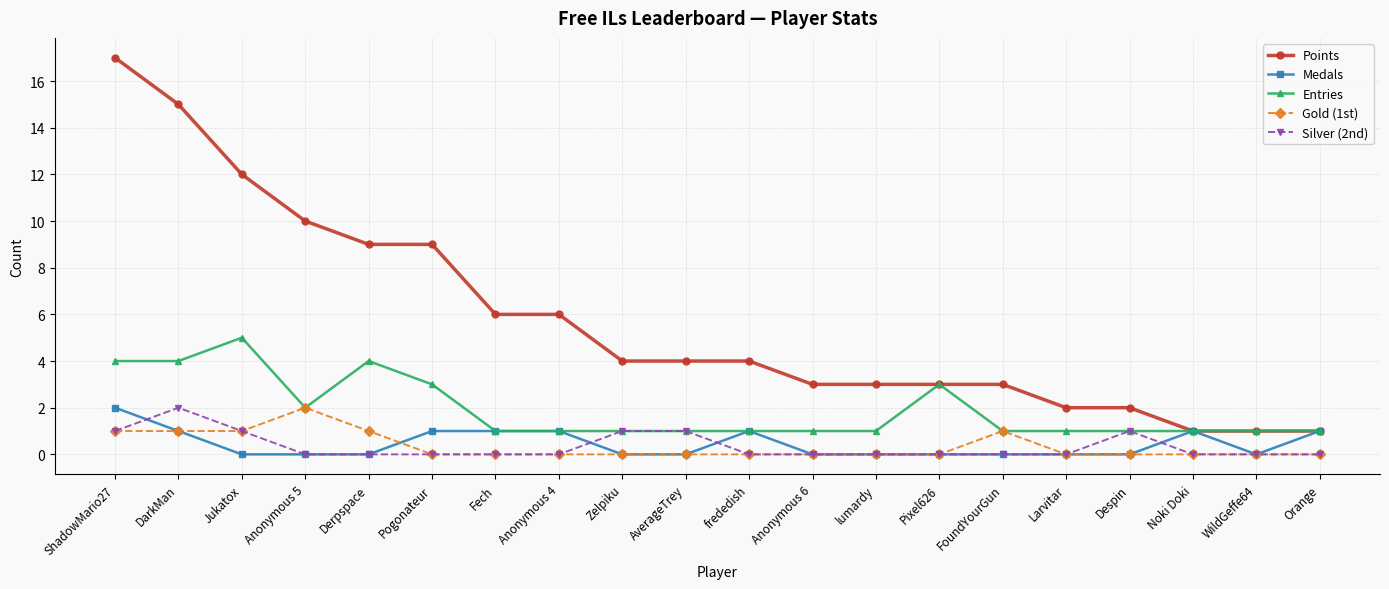

What is the maximum value for Entries?

5